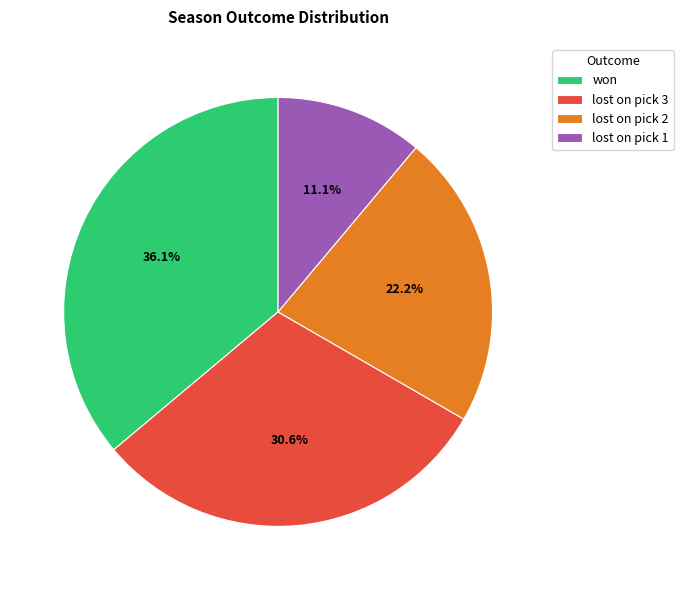

To the nearest percent, what portion does lost on pick 3 represent?

31%